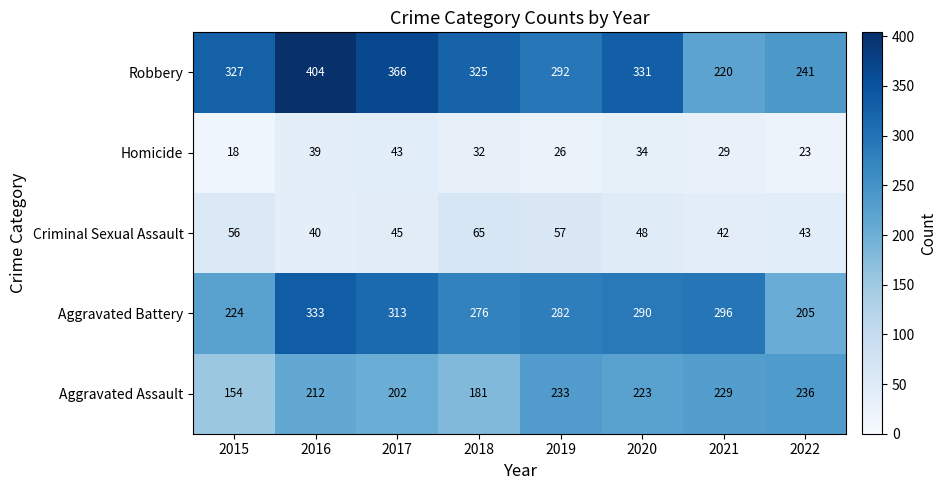

Which category has the lowest value across all series?

2015